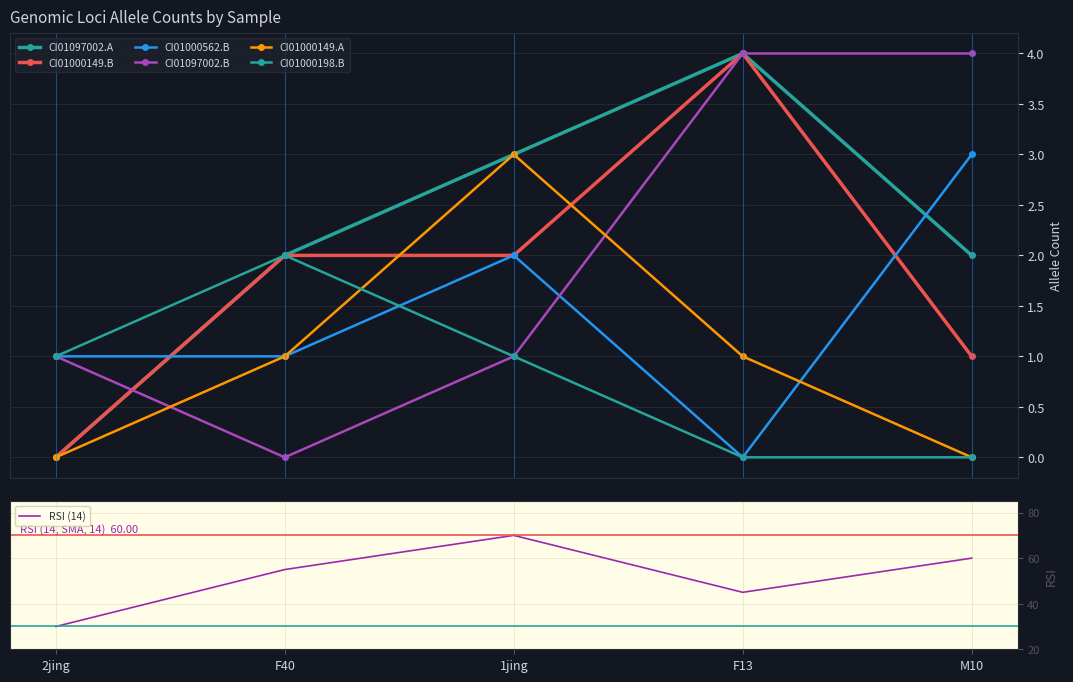

Between which two adjacent categories do CI01000562_8963_9004.B and CI01097002_4589_4799.B first intersect?

1jing and F13